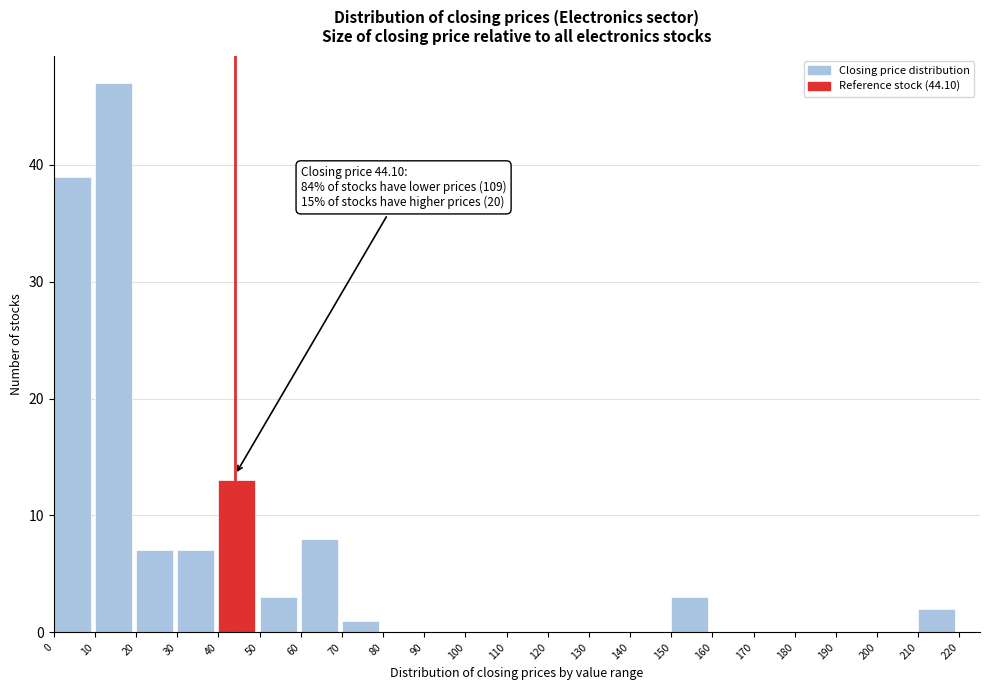

Which range on the x-axis has the tallest bar?

10 to 20